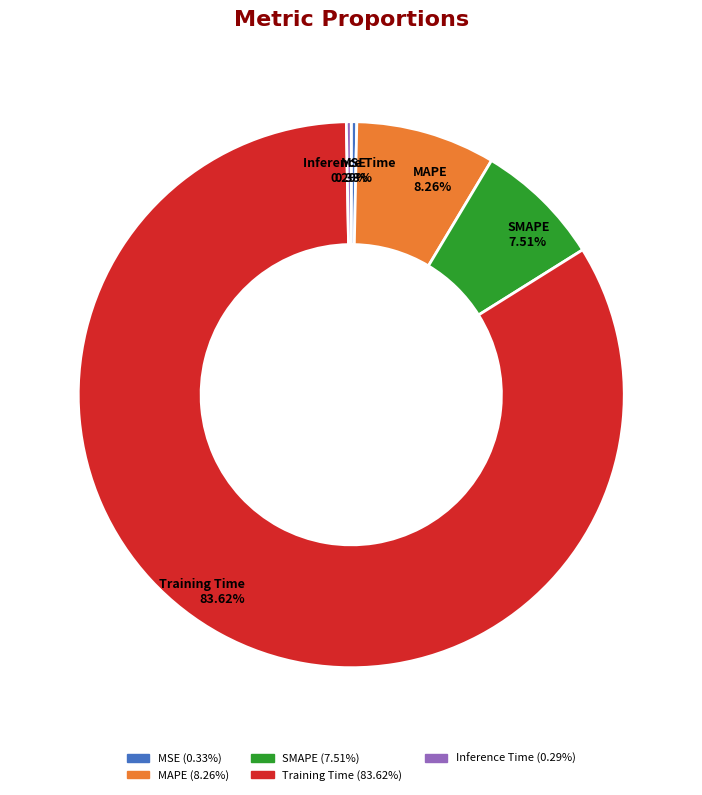

Do MAPE and SMAPE together represent more than half of the pie?

No